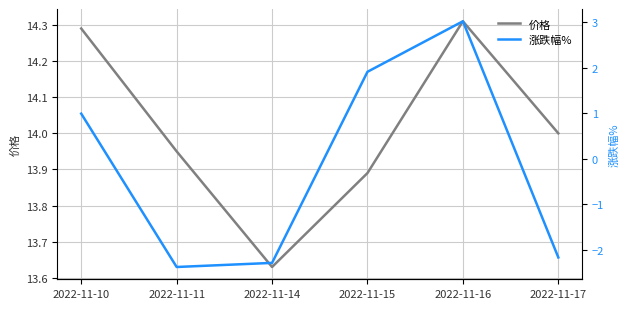

True or false: 涨跌幅% and 价格 cross at least once.

False